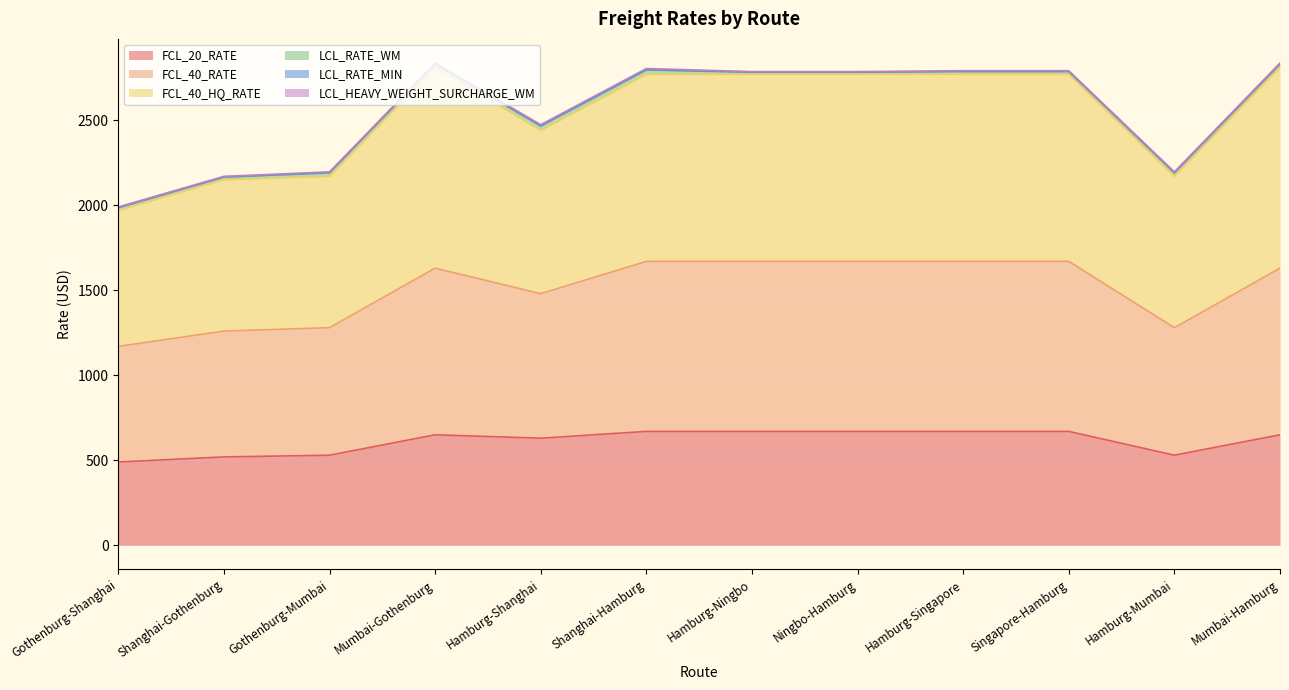

What is the lowest value of the FCL_20_RATE series?

490.0